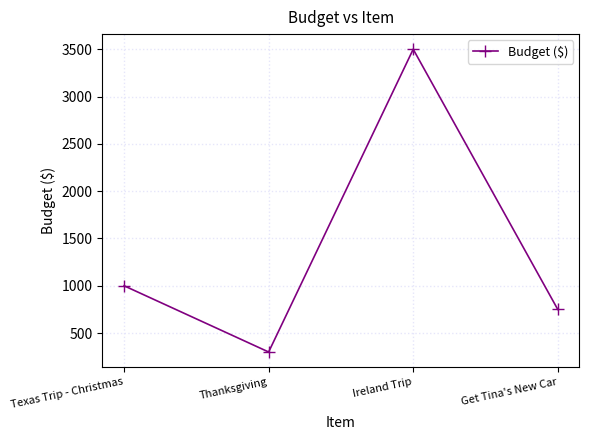

How many lines are shown in the chart?

1